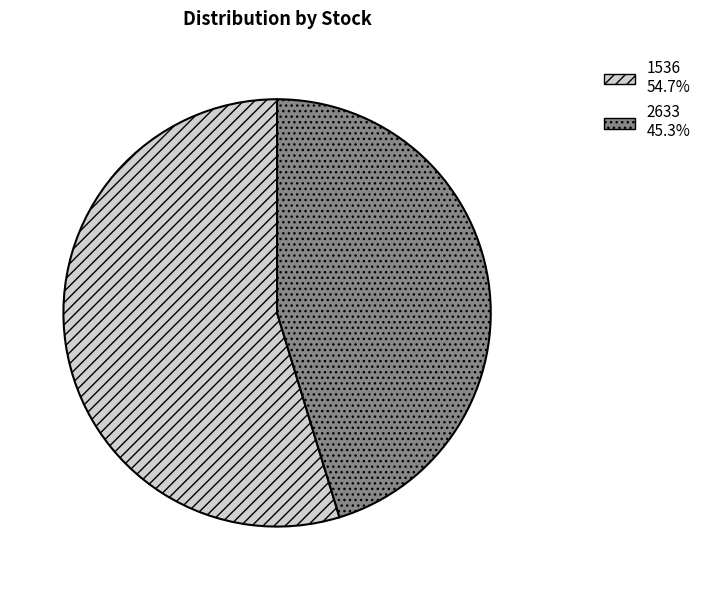

What is the largest slice in the pie chart?

1536